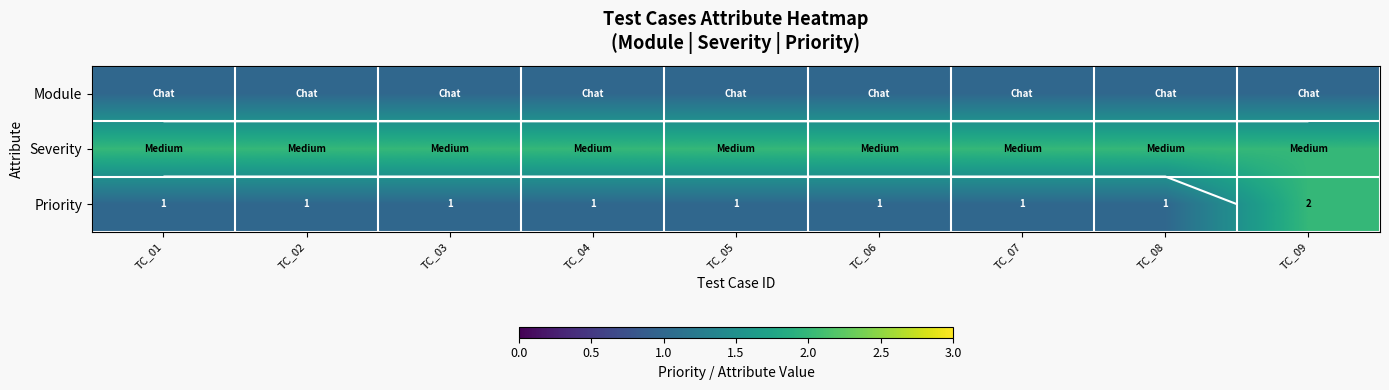

At TC_02, list the series in order from largest to smallest.

Severity, Module, Priority